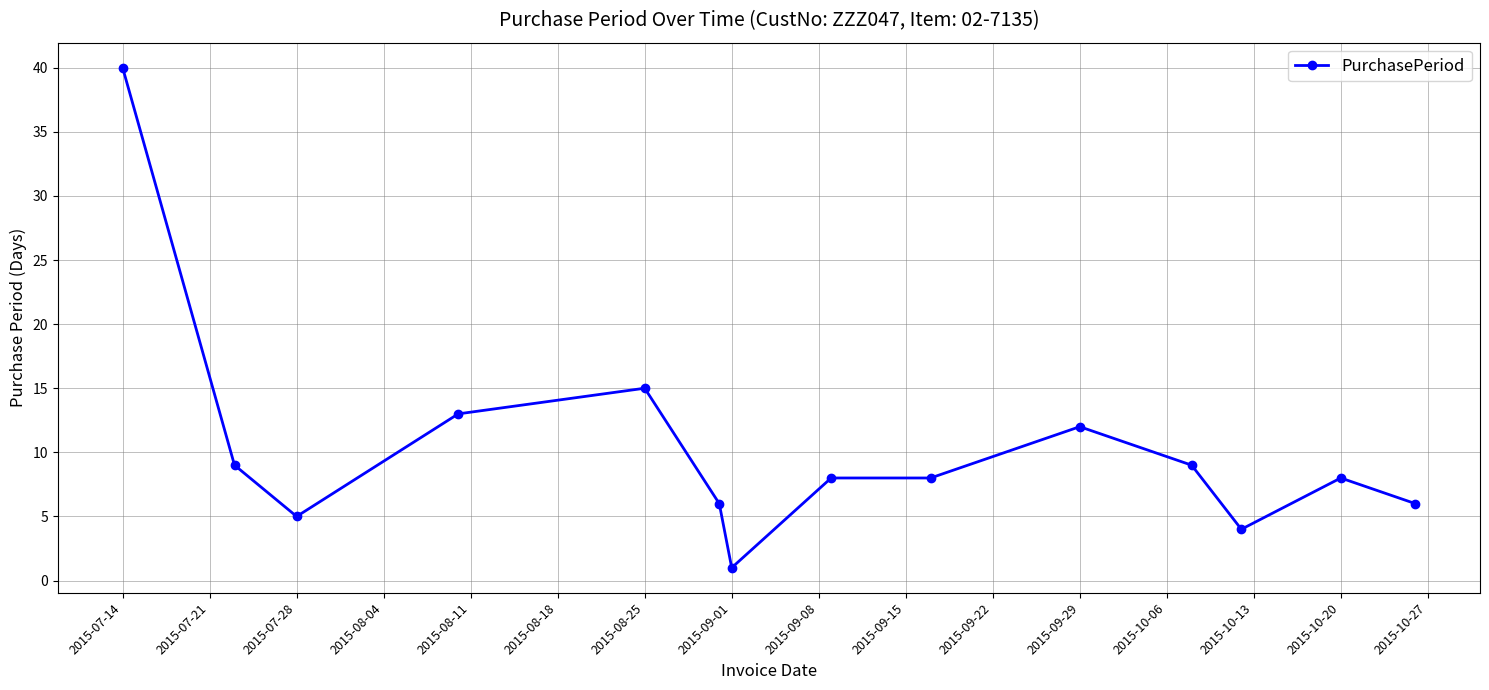

What is the value of the 10th point from the left?

12